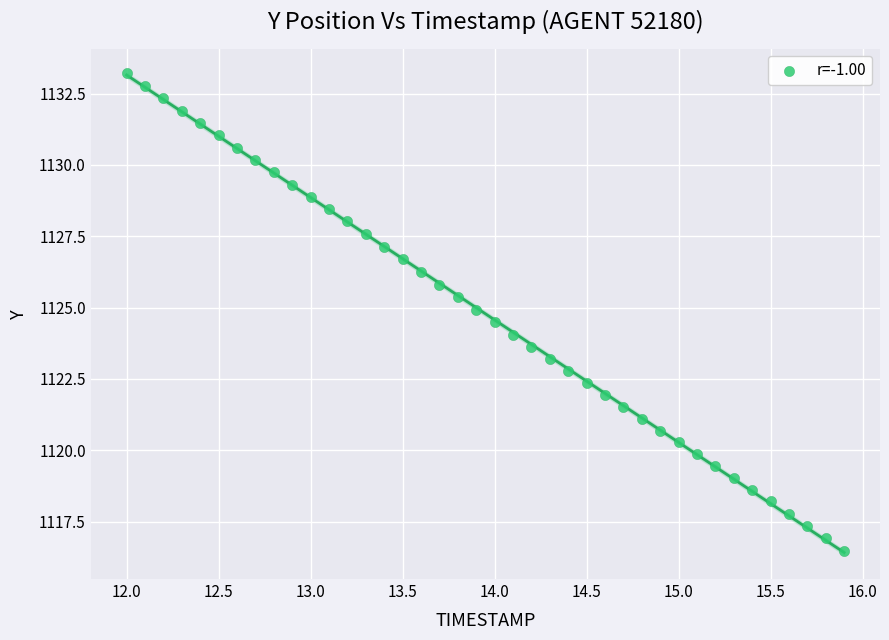

What is the range of Y values (max minus min)?

16.7